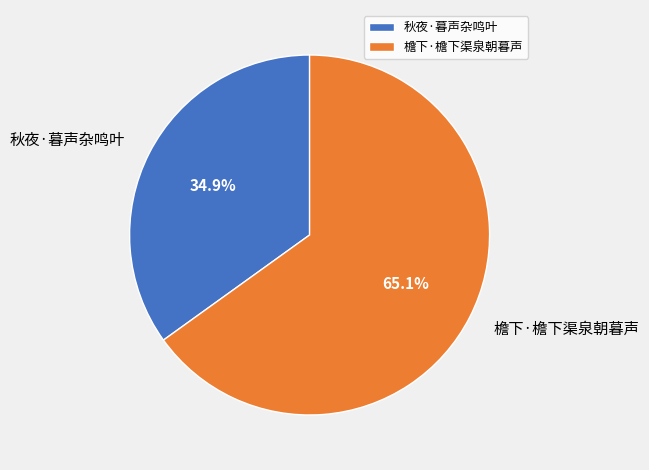

Combined, what portion of the pie is 秋夜·暮声杂鸣叶 and 檐下·檐下渠泉朝暮声?

100.0%